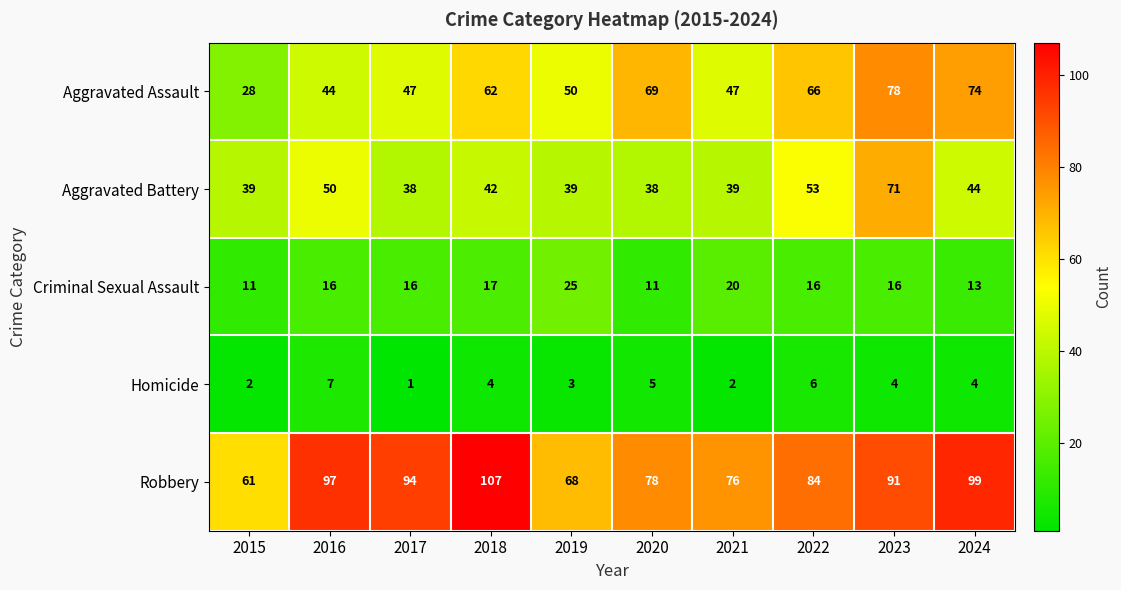

What is the maximum value for Aggravated Assault?

78